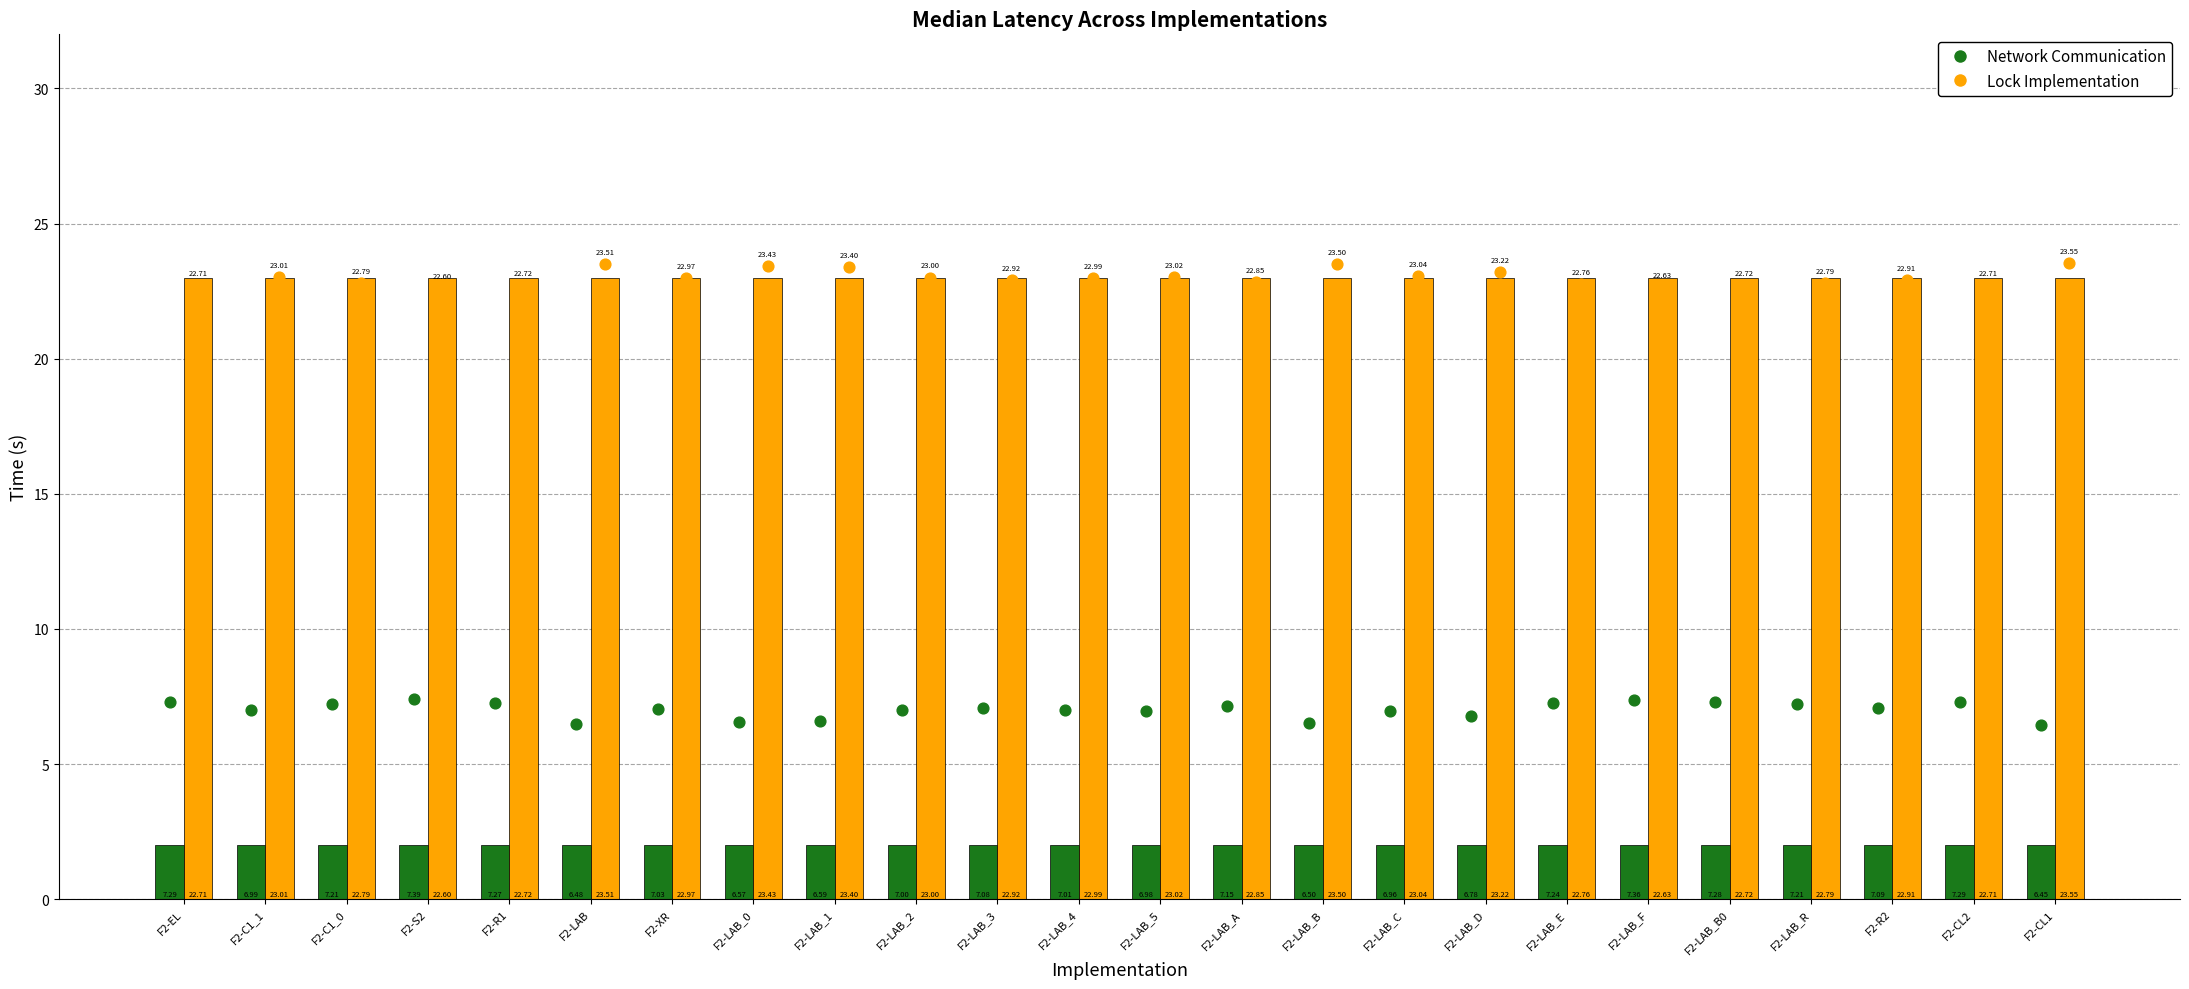

At which category is the sum across all series the highest?

F2-EL